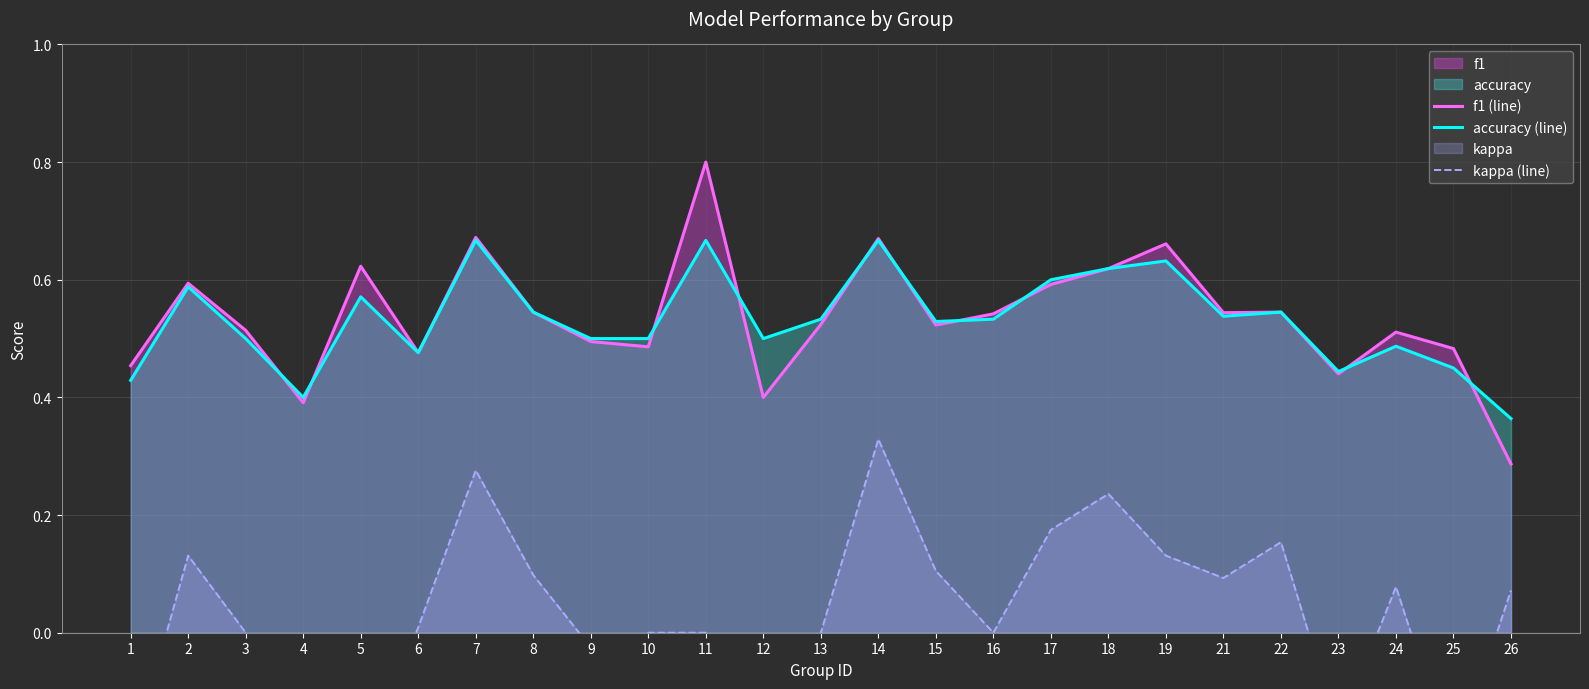

What is the spread (max minus min) of values at 15?

0.4